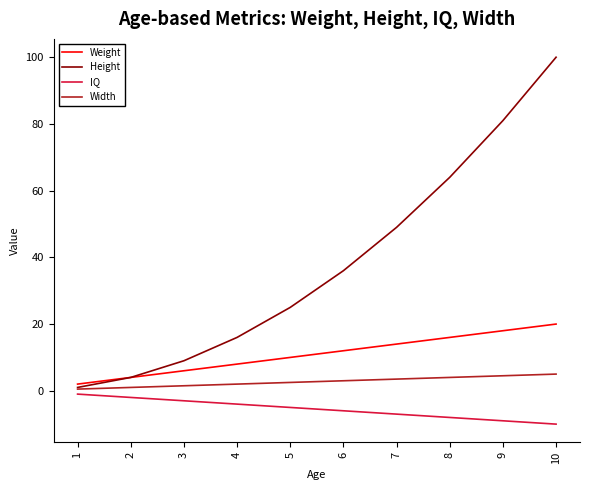

Which series has the largest range (max minus min)?

Height